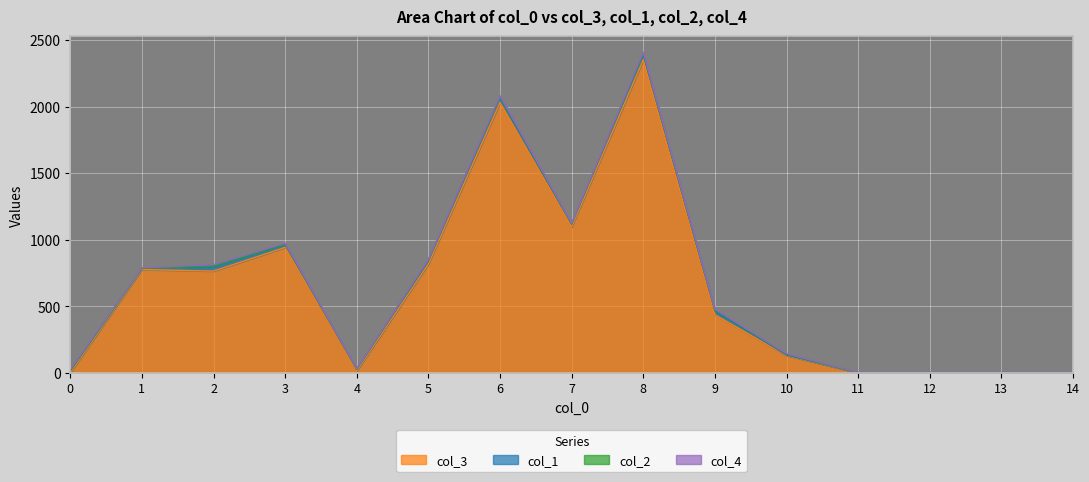

What is the difference between the maximum and minimum values in the col_1 series?

39